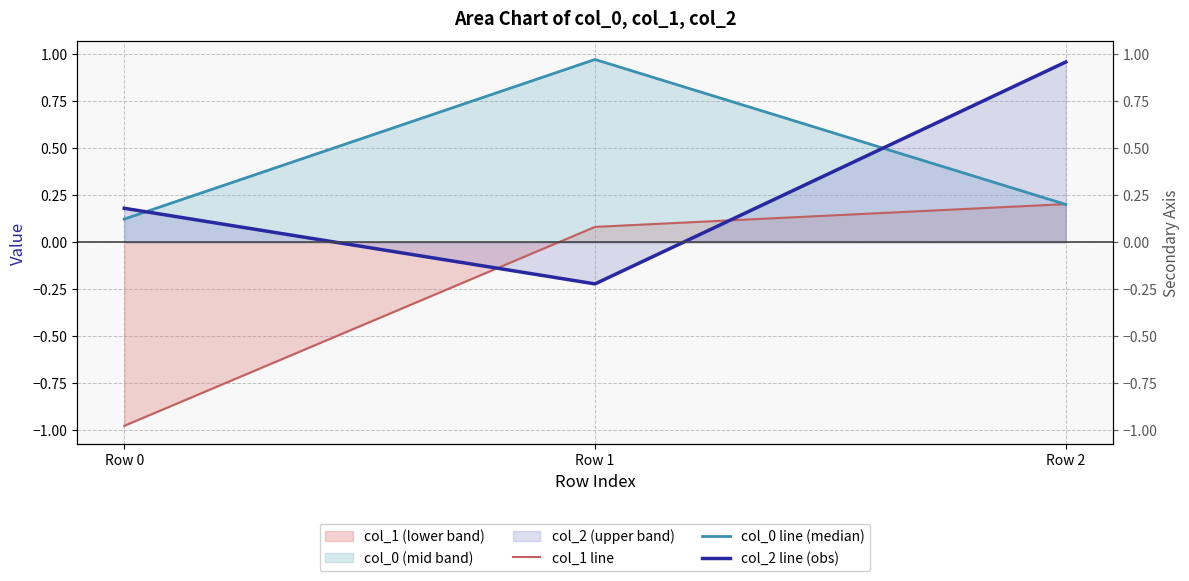

The col_0 line (median) series shows 0.2 at Row 0. True or false?

False